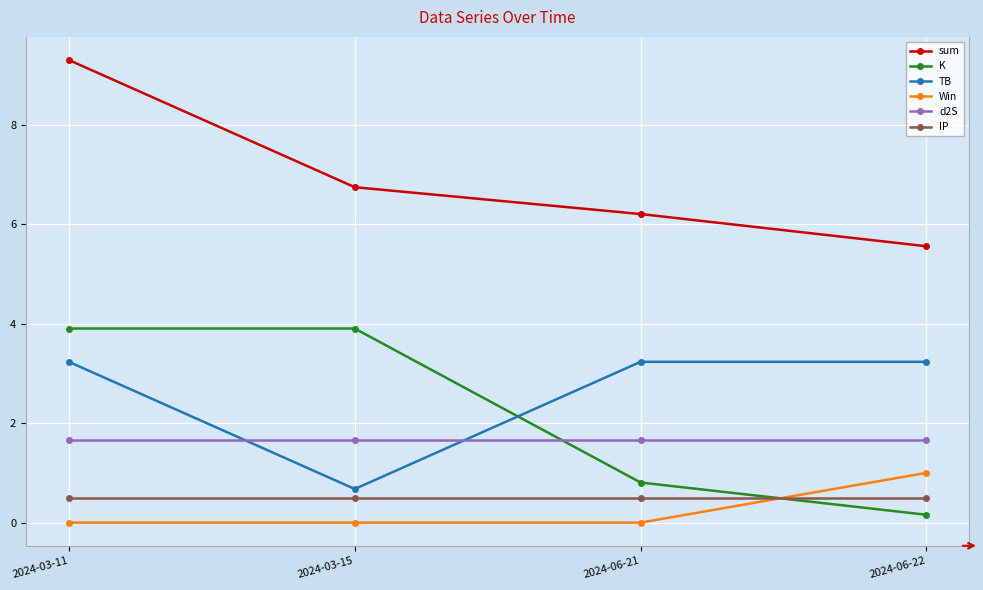

At which label does K first exceed 3?

2024-03-11